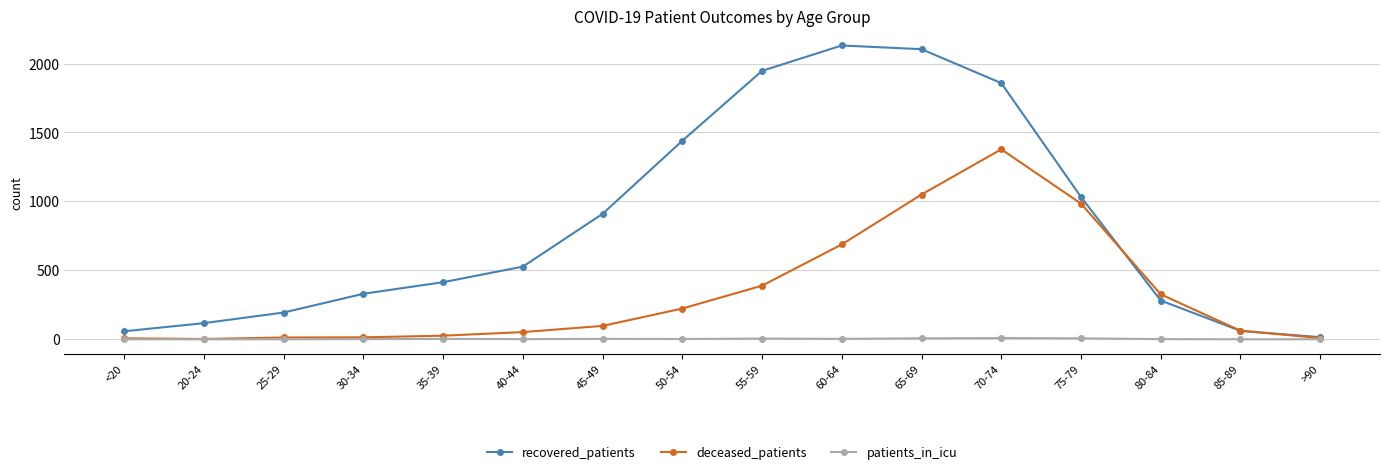

List the series in order of their overall mean, lowest first.

patients_in_icu, deceased_patients, recovered_patients